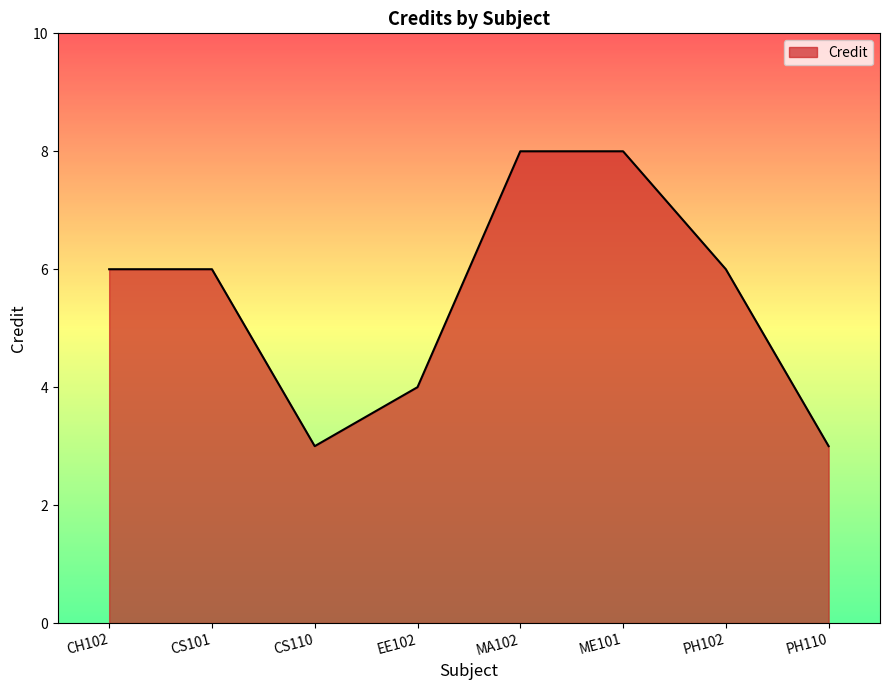

Reading right to left, what are all the values shown in this chart?

PH110=3	PH102=6	ME101=8	MA102=8	EE102=4	CS110=3	CS101=6	CH102=6